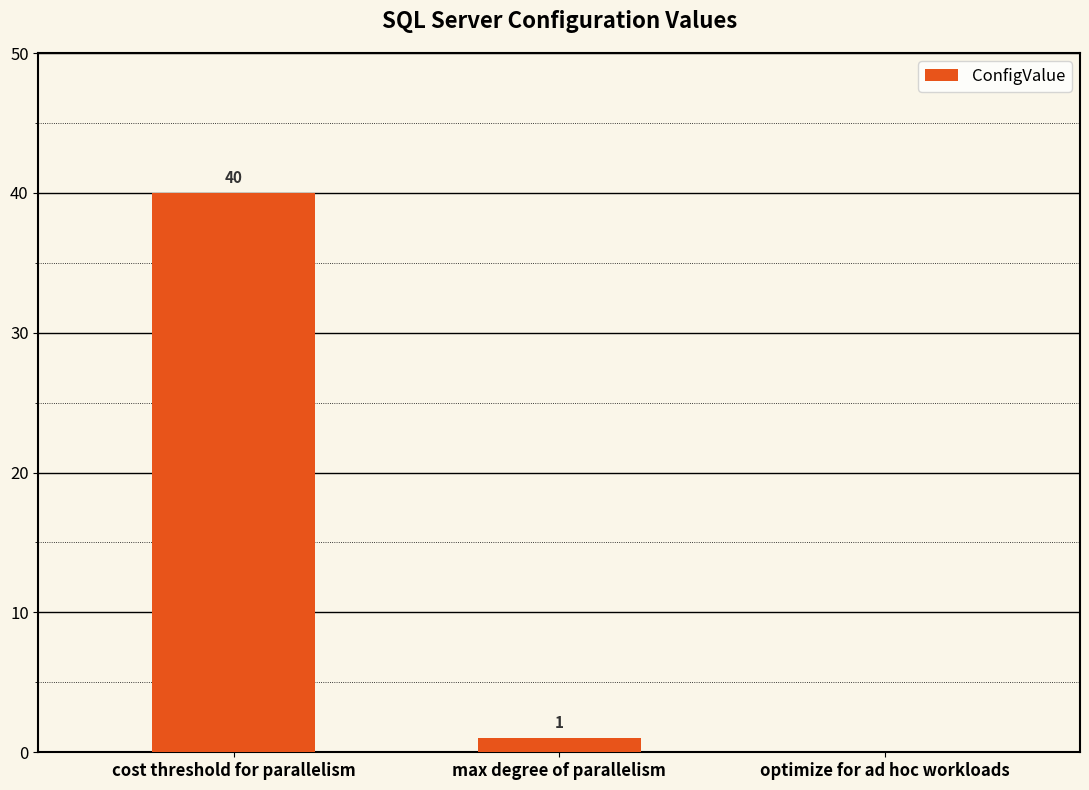

What is the sum of all values?

41